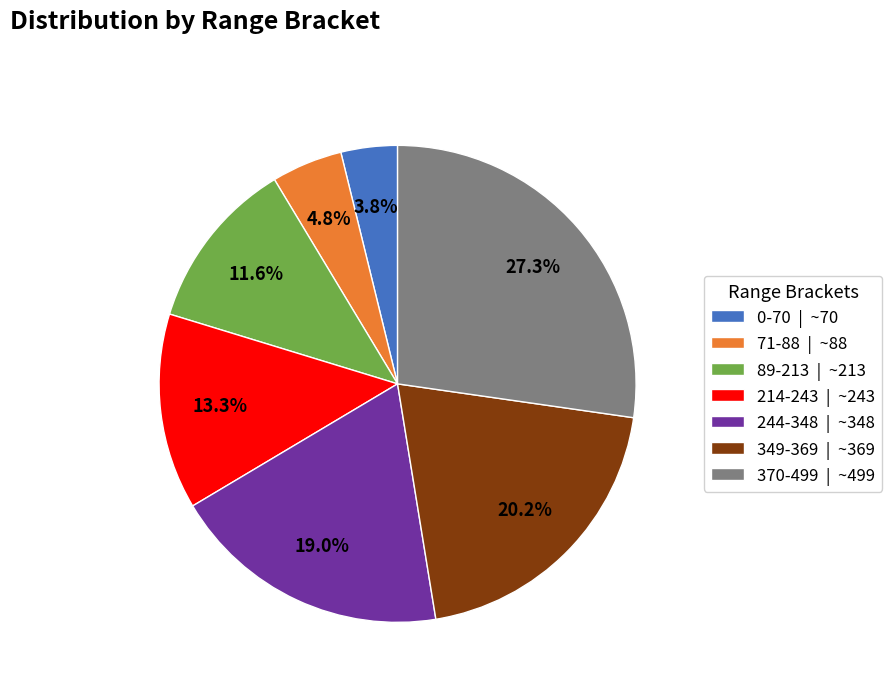

Combined, what portion of the pie is 244-348 and 0-70?

22.8%